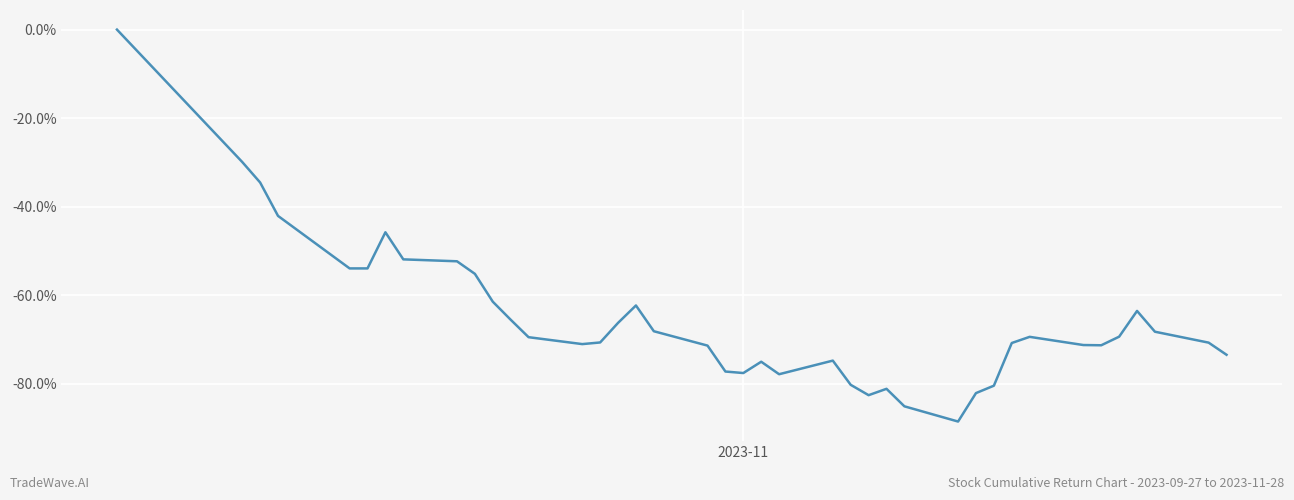

How many points are lower than both their immediate neighbors (excluding endpoints)?

6